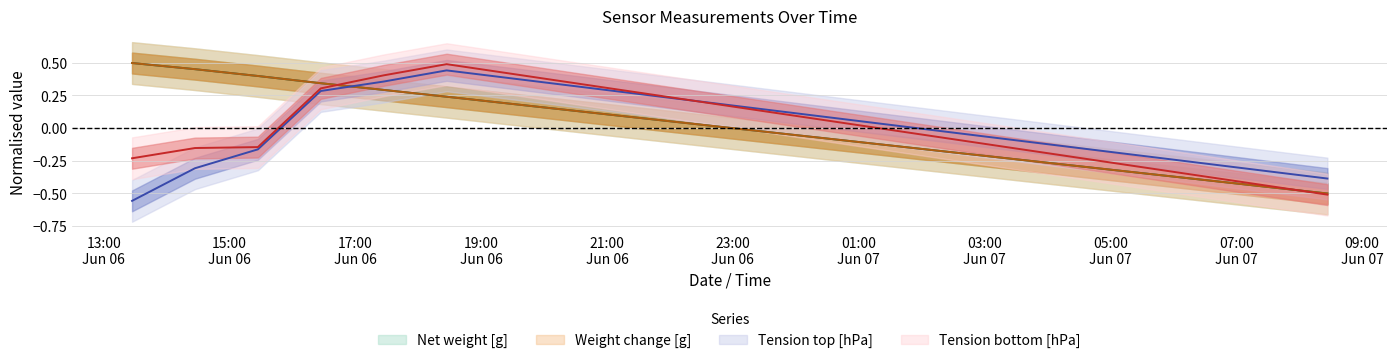

What position from the right is 2018-06-07 04:27?

5